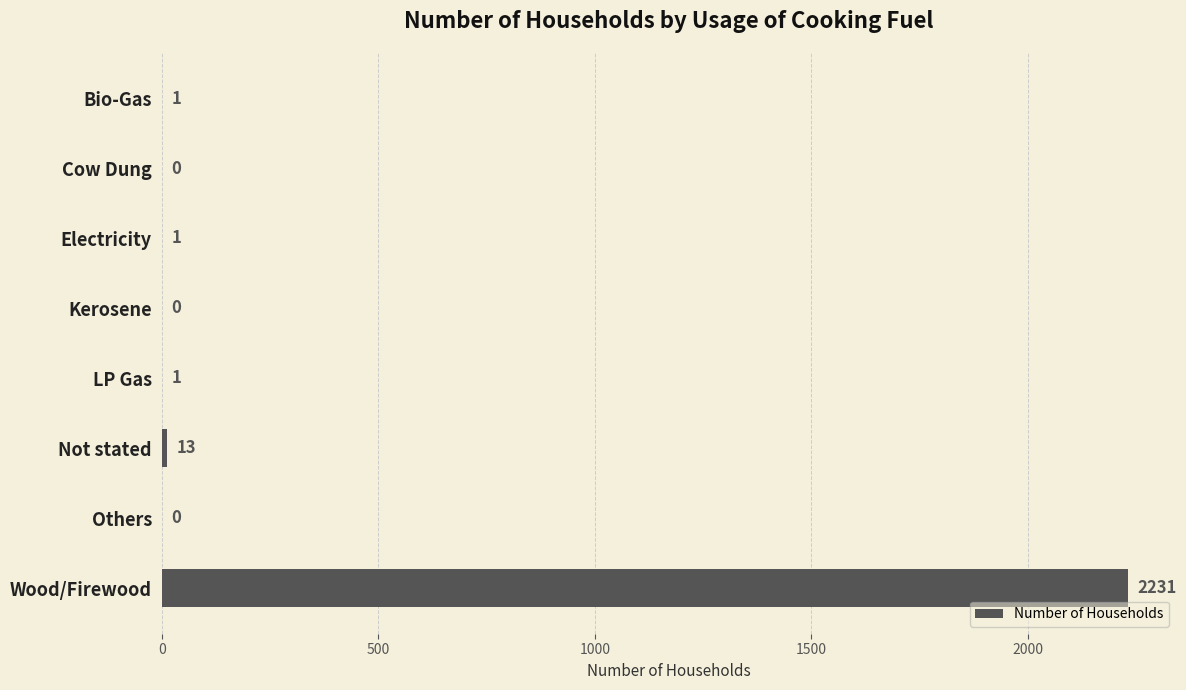

True or false: the data shows 2231 at Wood/Firewood.

True